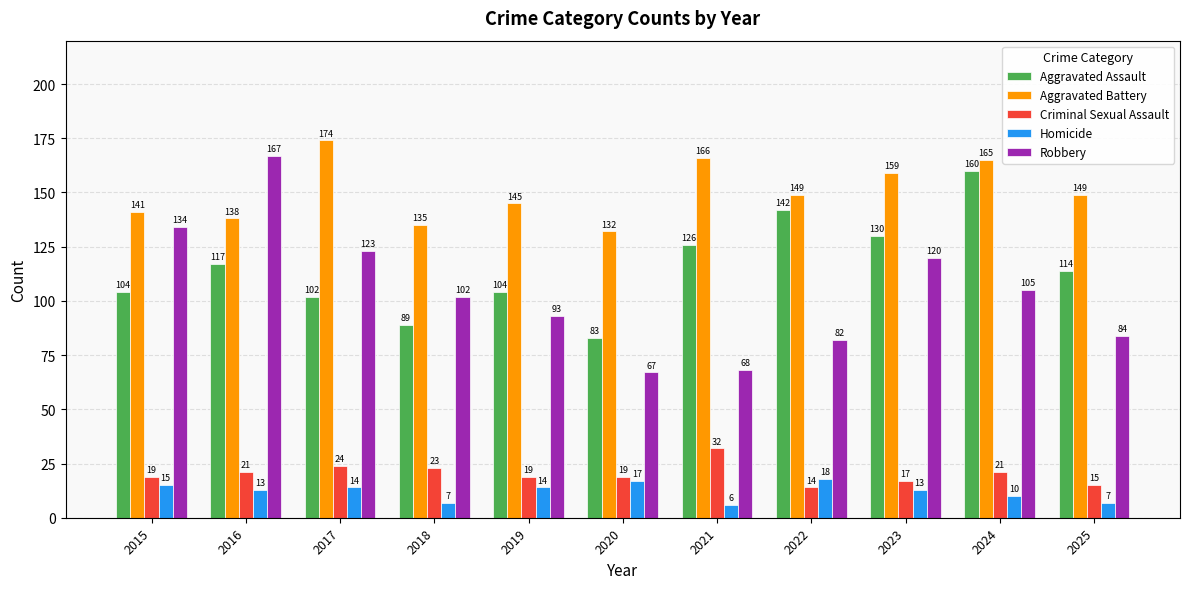

What is the value of the Robbery bar at the 1st from the left?

134